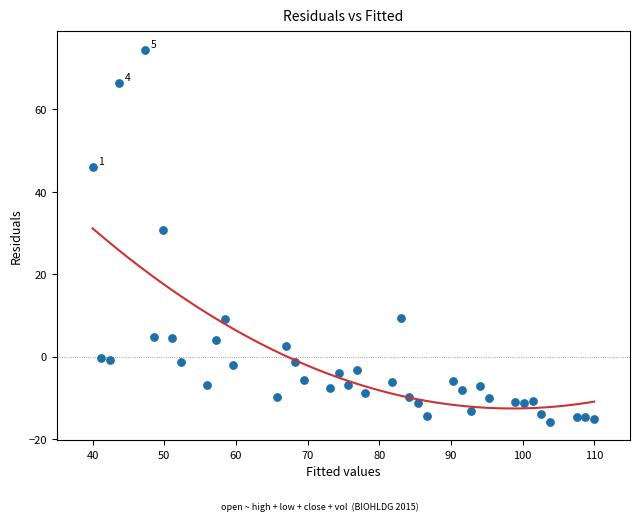

What is the range of X values (max minus min)?

70.0